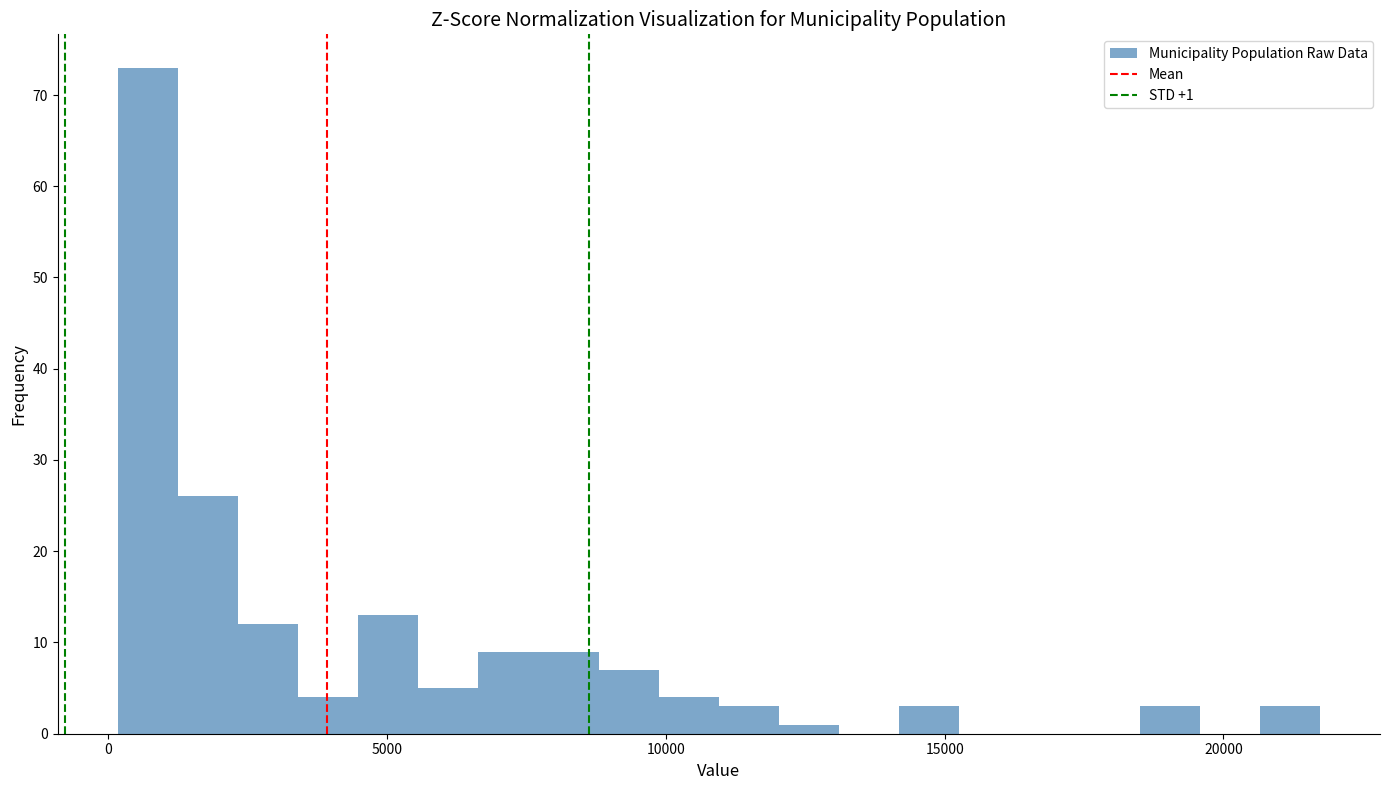

Read against the x-axis, roughly where is the centre of the tallest bar?

500